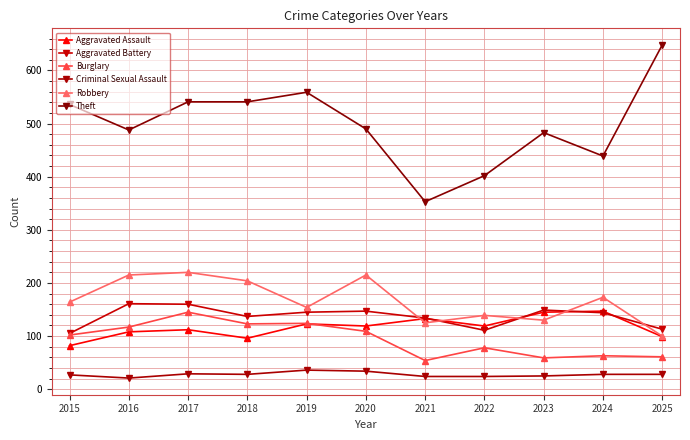

True or false: Aggravated Assault has more than 0 points higher than both neighbors.

True